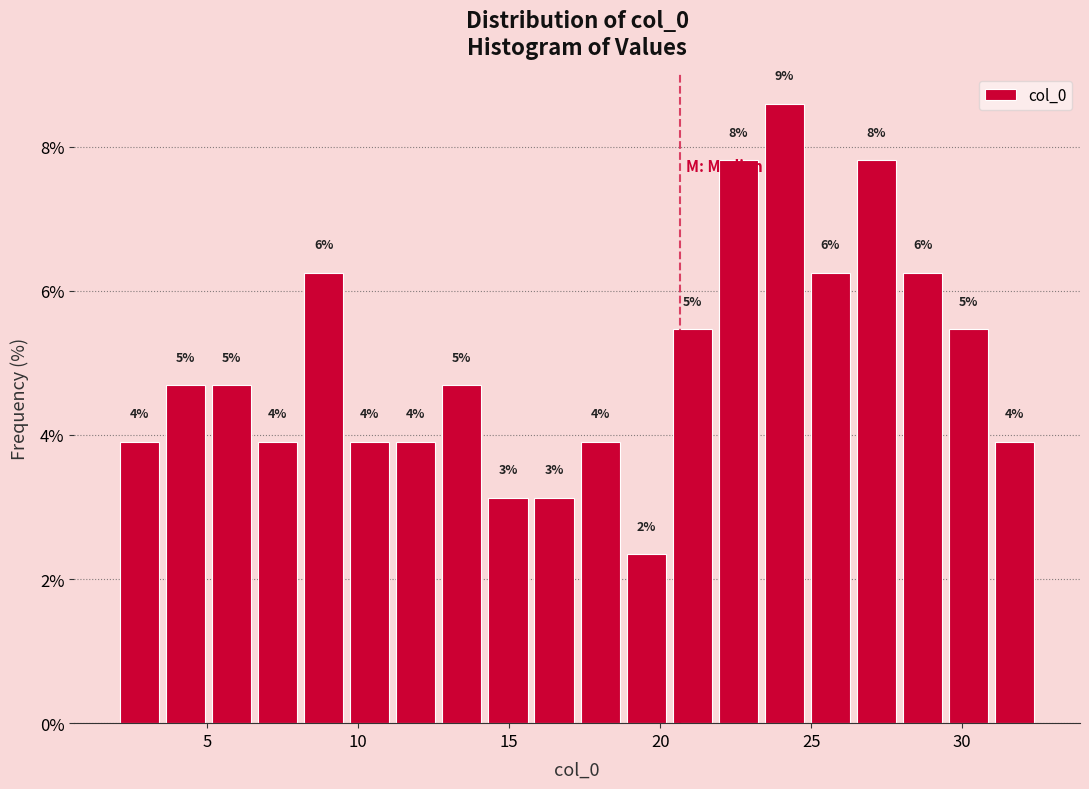

Read against the x-axis, roughly where is the centre of the tallest bar?

24.0